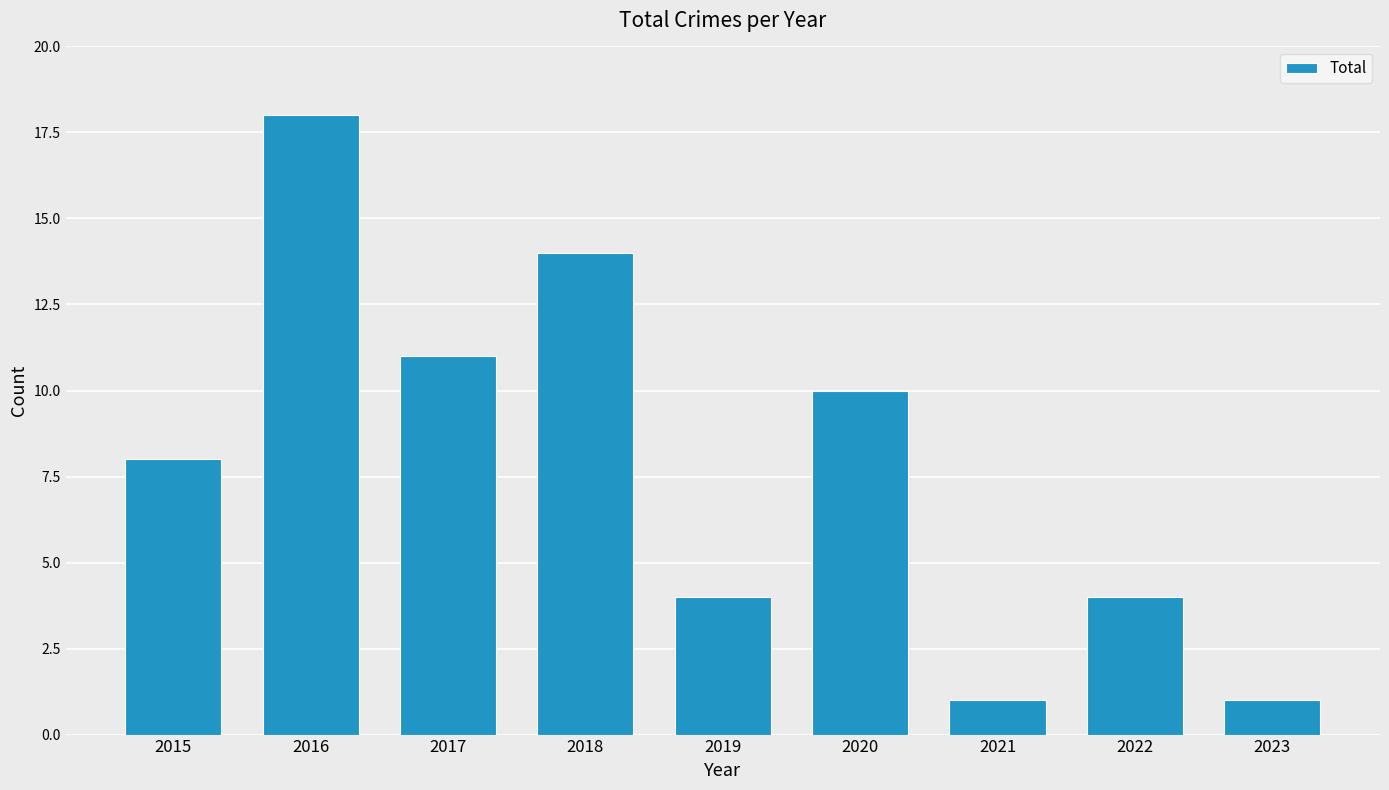

True or false: the data shows 10 at 2020.

True